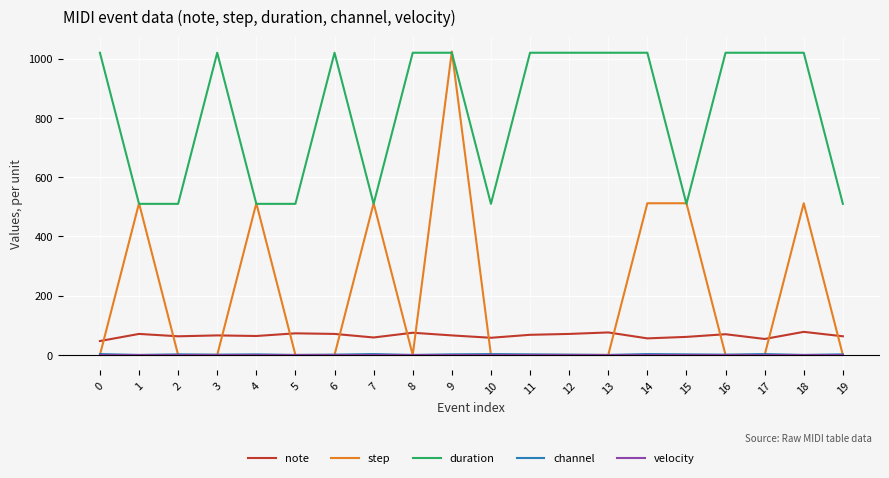

Which series has the widest spread of values?

step